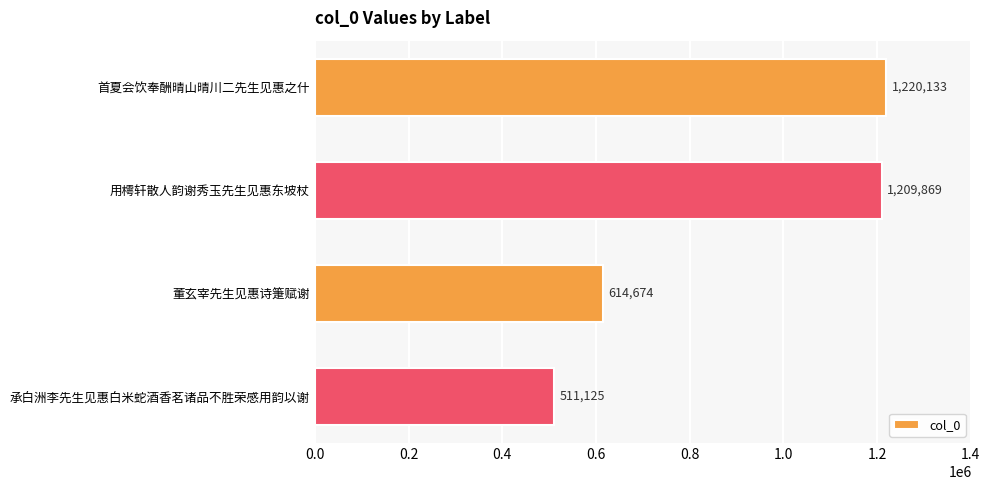

At which category does the chart reach its minimum across all series?

承白洲李先生见惠白米蛇酒香茗诸品不胜荣感用韵以谢